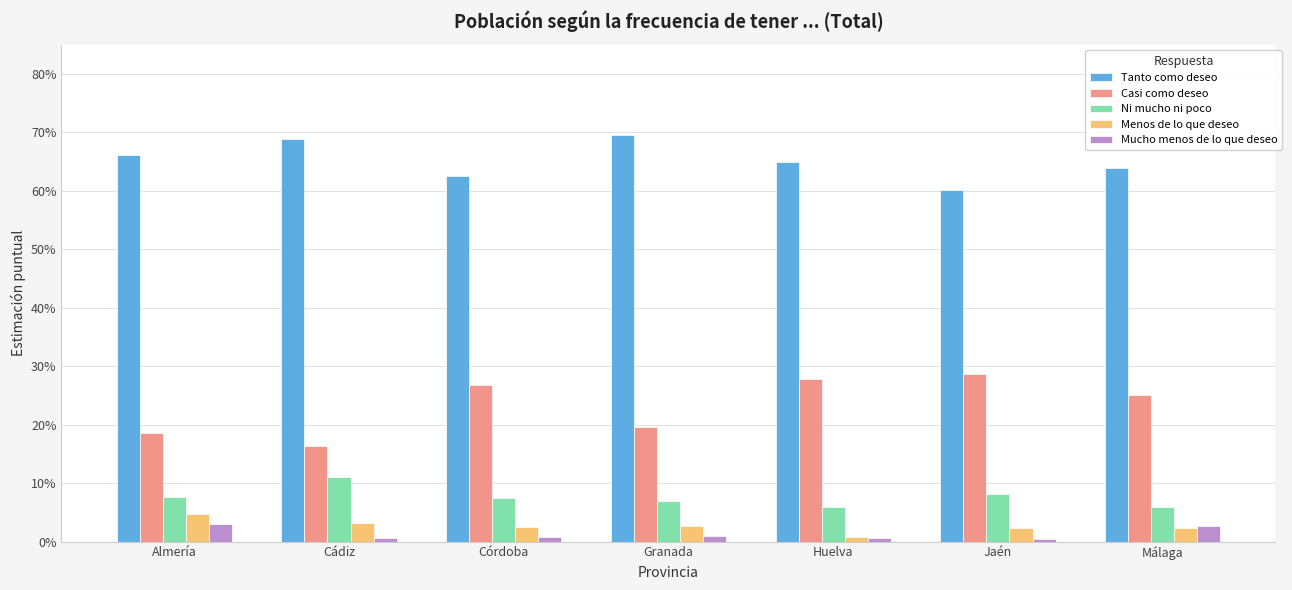

What are all the series names shown in the legend?

Tanto como deseo, Casi como deseo, Ni mucho ni poco, Menos de lo que deseo, Mucho menos de lo que deseo